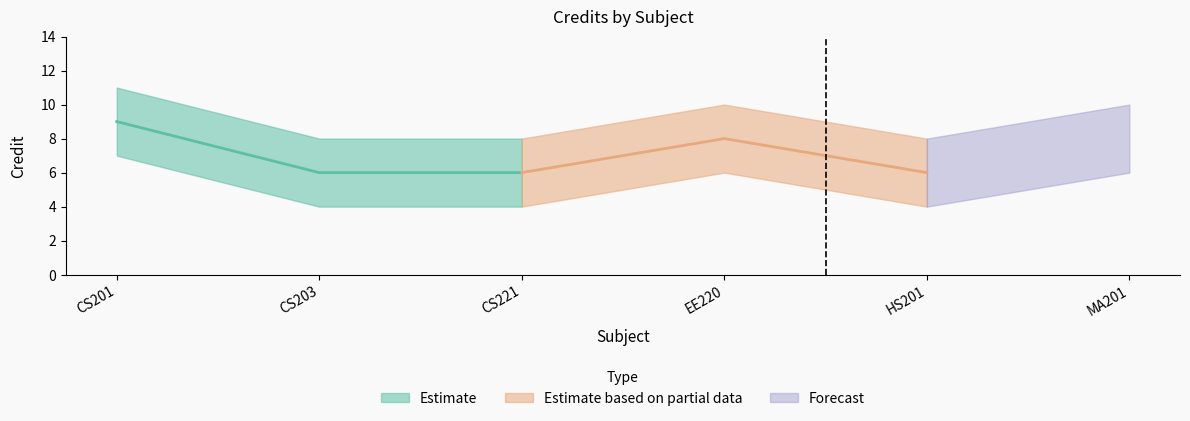

How many Credit_upper values are between 8 and 10?

5